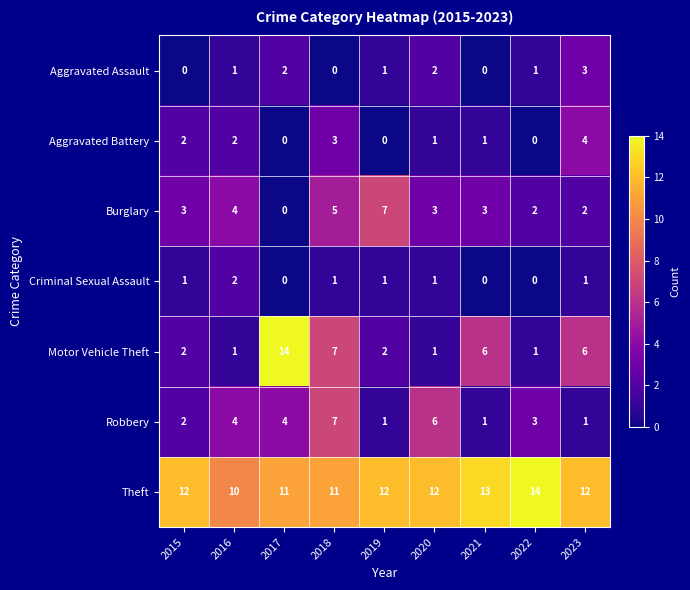

Which series has the largest range (max minus min)?

Motor Vehicle Theft